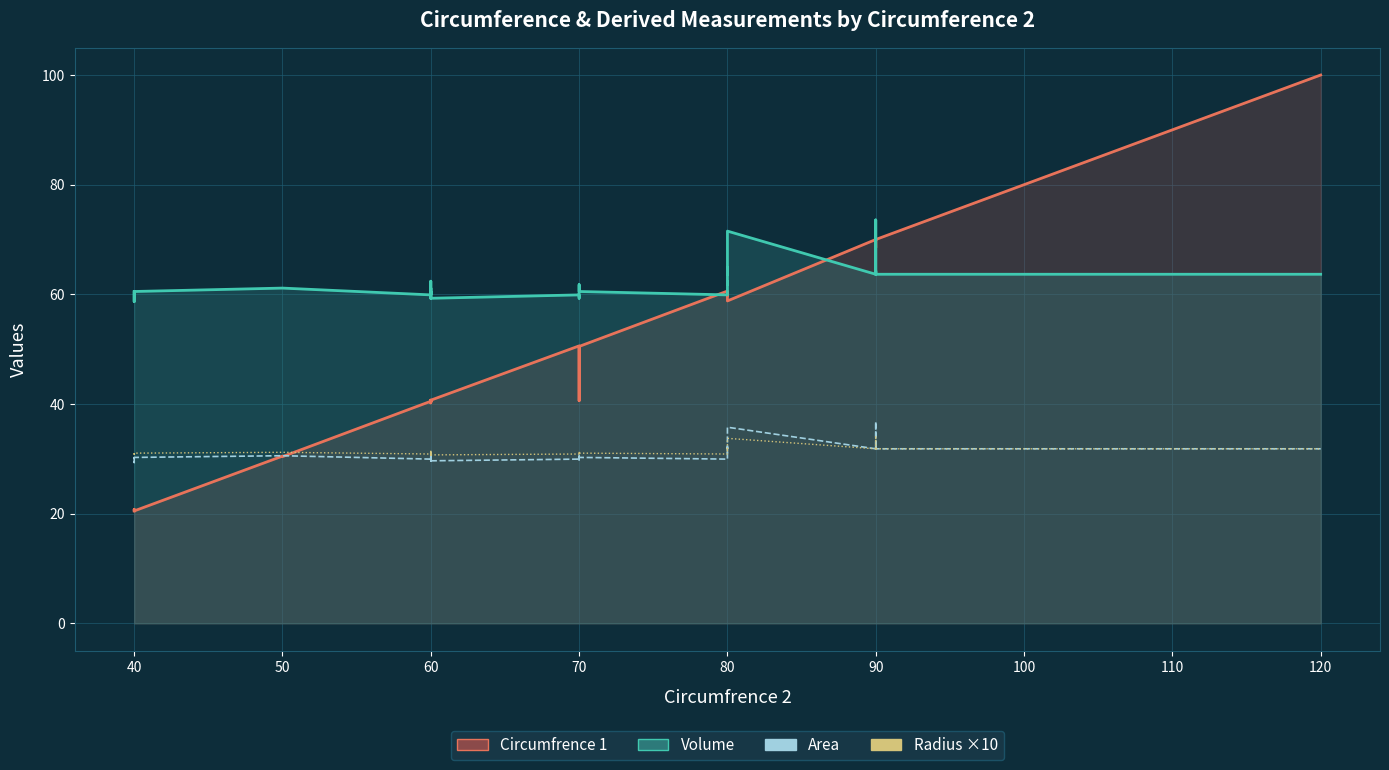

How many data points in Radius ×10 are less than 31?

9